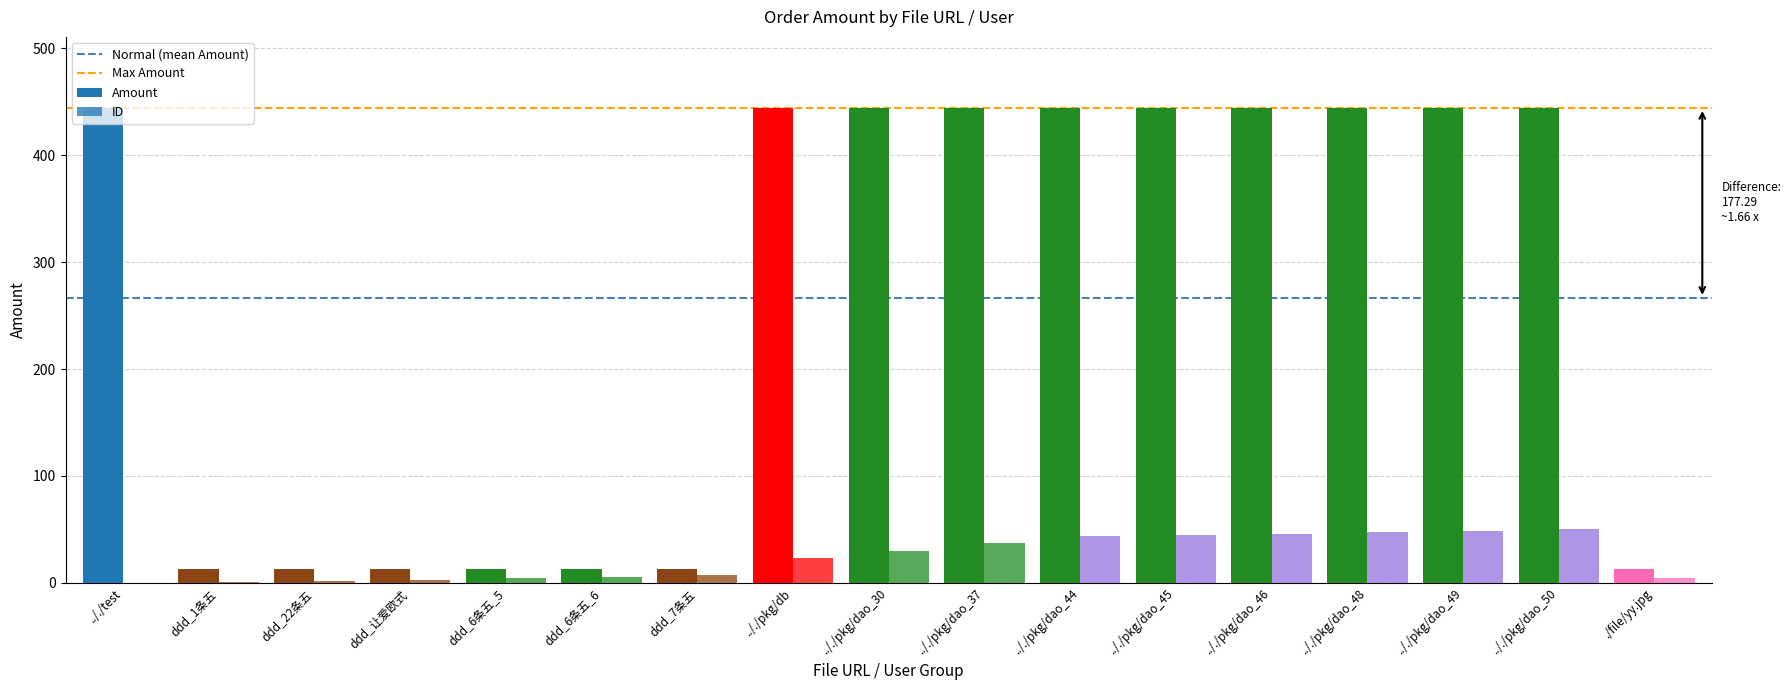

Between ddd_22条五 and ddd_7条五, which series saw the biggest shift?

ID